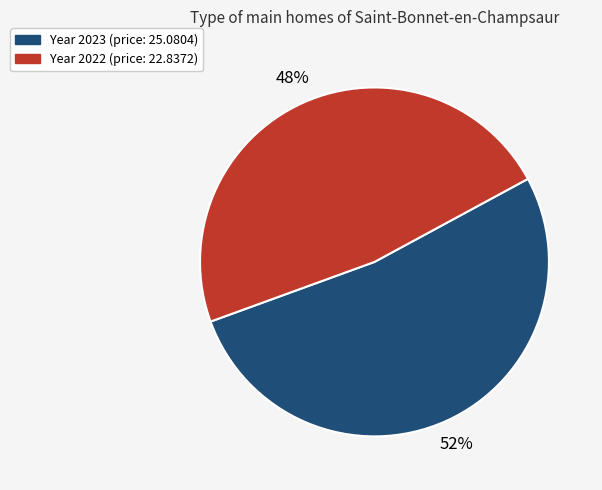

How many slices are in this pie chart?

2